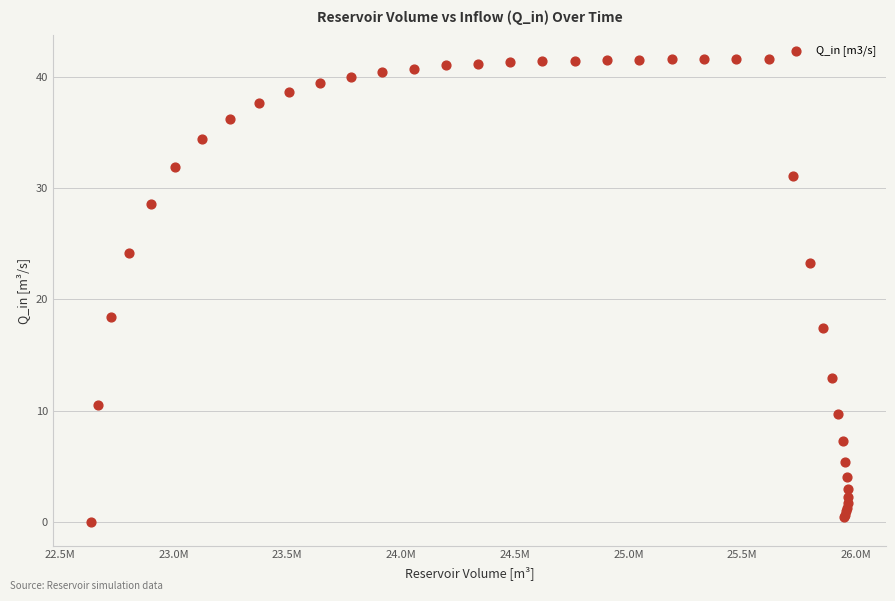

What Y value in the scatter plot is closest to 20?

18.4